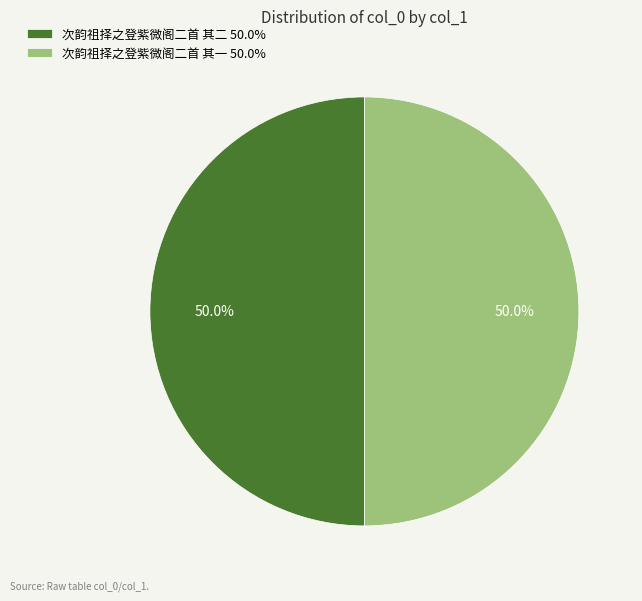

True or false: 次韵祖择之登紫微阁二首 其一 accounts for 43% of the total.

False